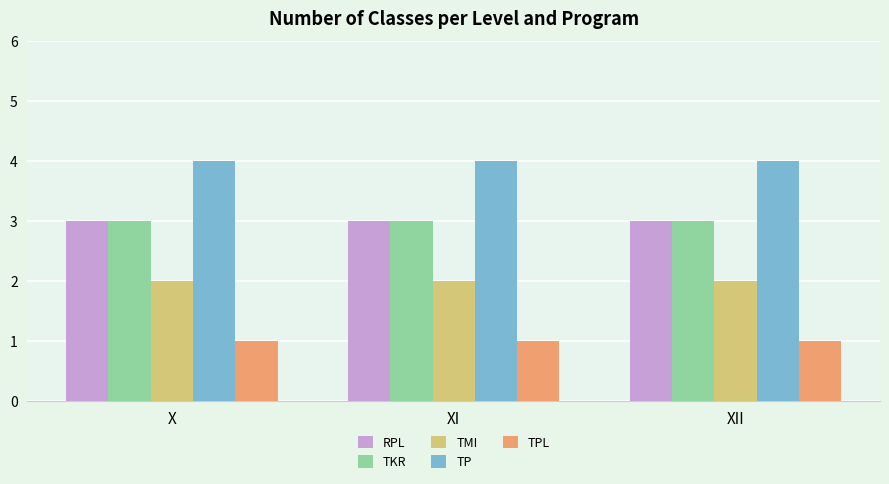

At how many categories does at least one series exceed 3?

3